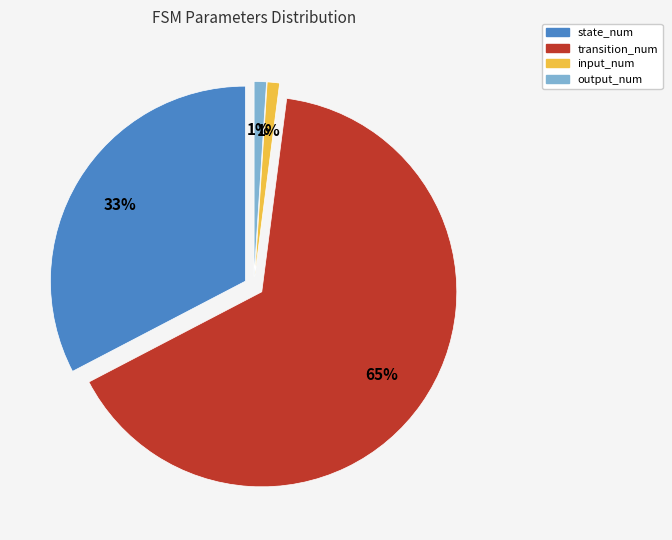

Is there any slice that represents more than half of the pie?

Yes